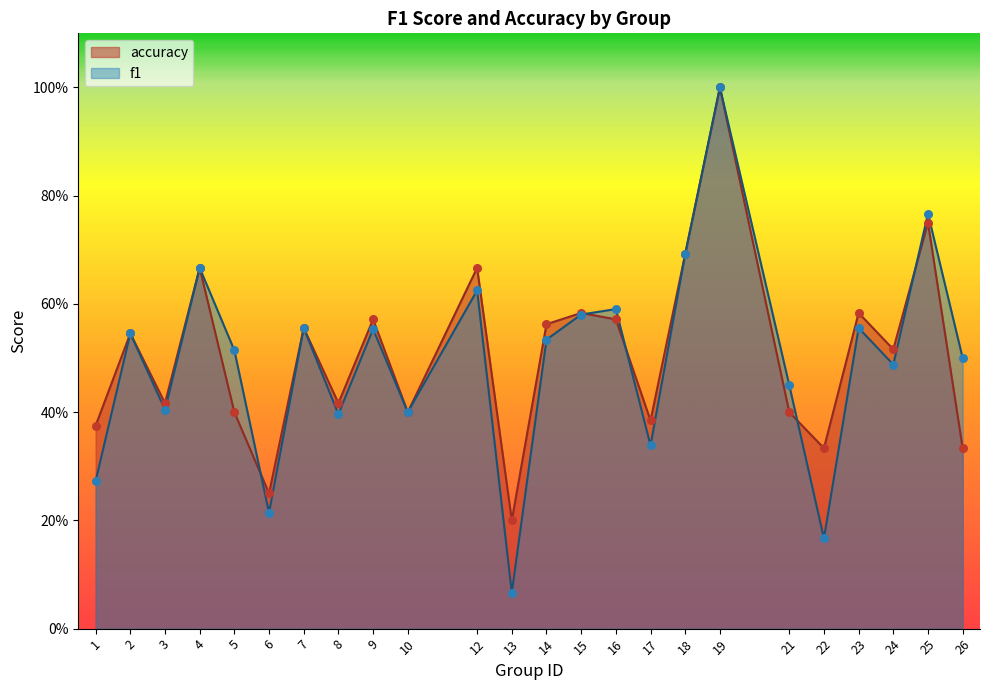

Which series has the largest Y range (max minus min)?

f1